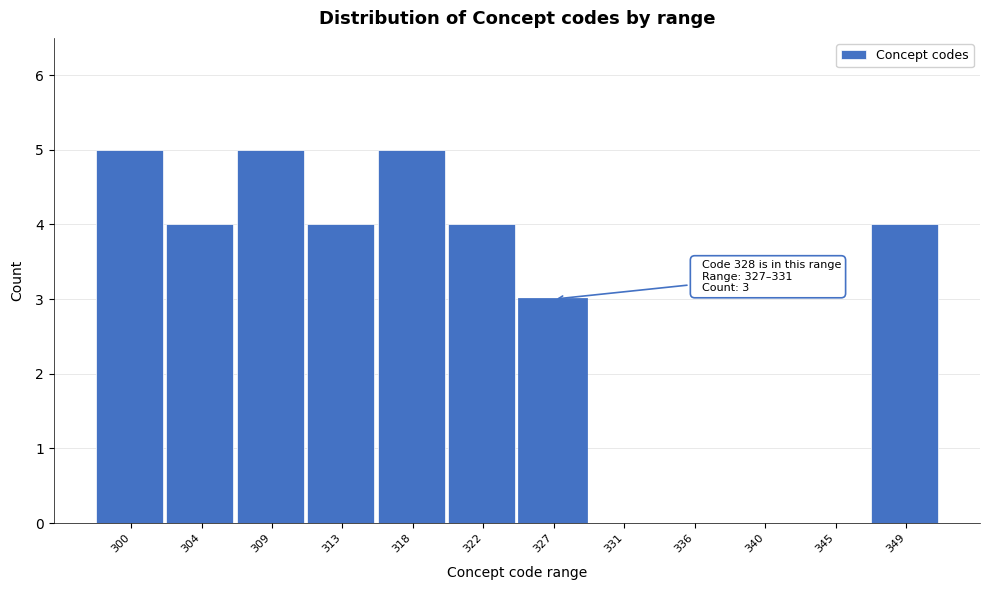

Reading right to left, transcribe all the data shown in this chart.

349=4	345=0	340=0	336=0	331=0	327=3	322=4	318=5	313=4	309=5	304=4	300=5